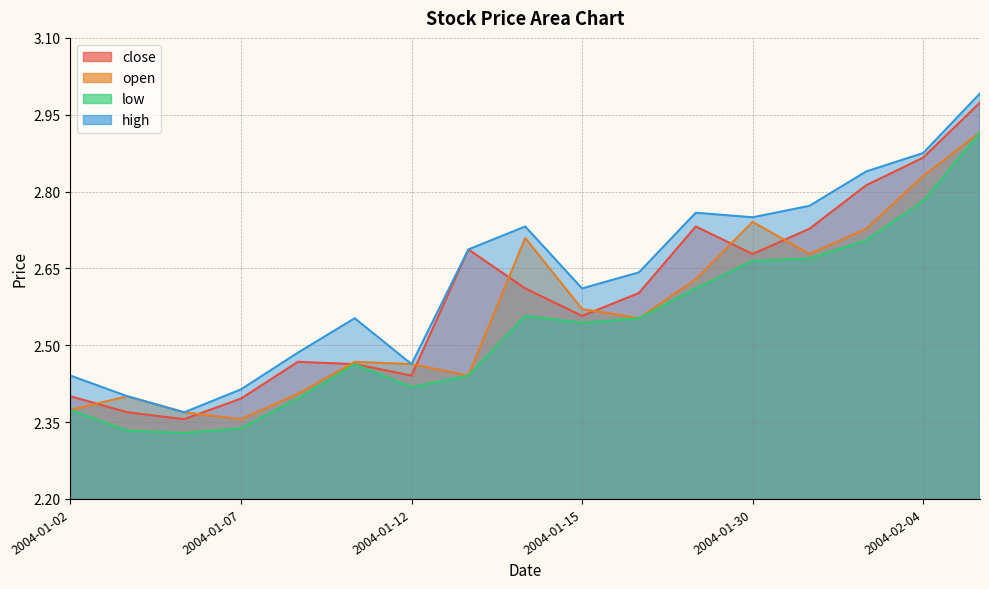

What is the difference between the highest and lowest values at 2004-01-29?

0.1